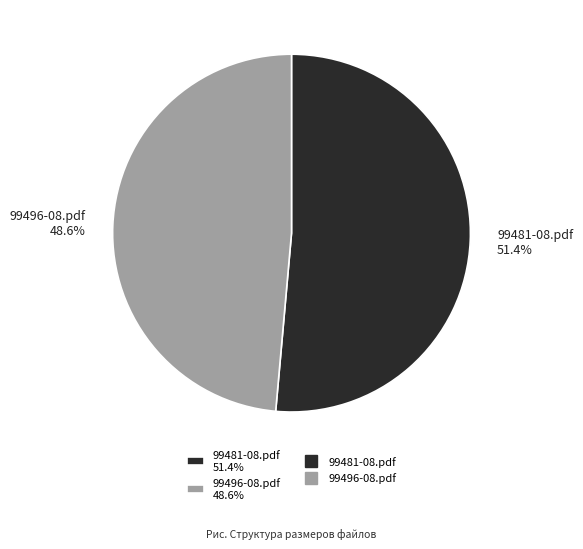

Rank the categories by value from highest to lowest.

99481-08.pdf, 99496-08.pdf